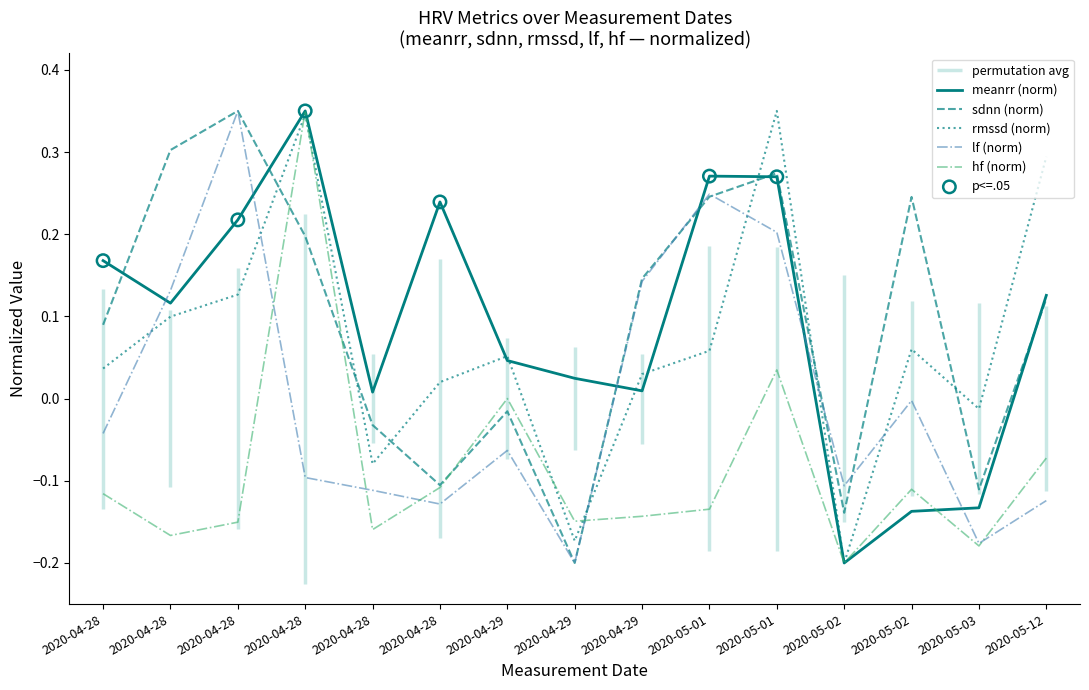

At how many categories does at least one series exceed 0?

13